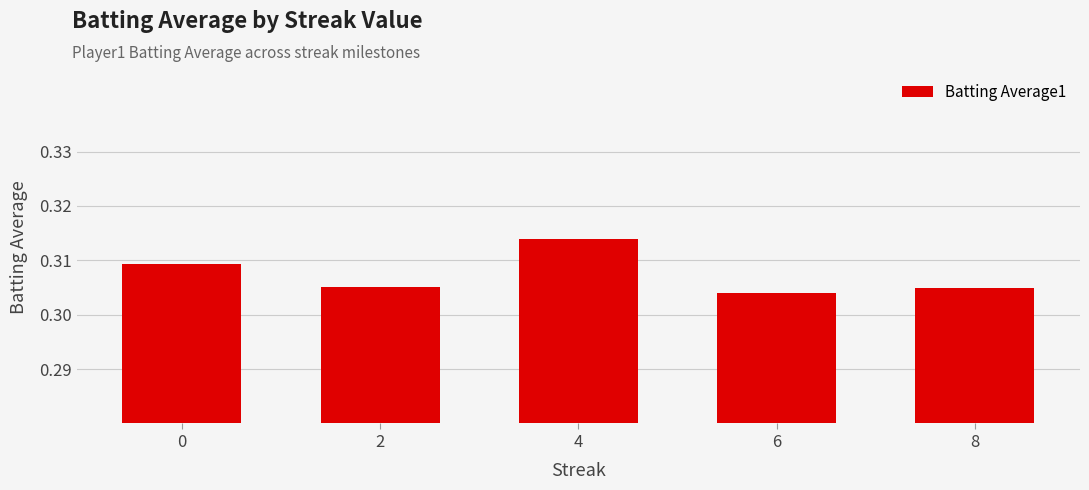

Which category has the highest value across all series?

4